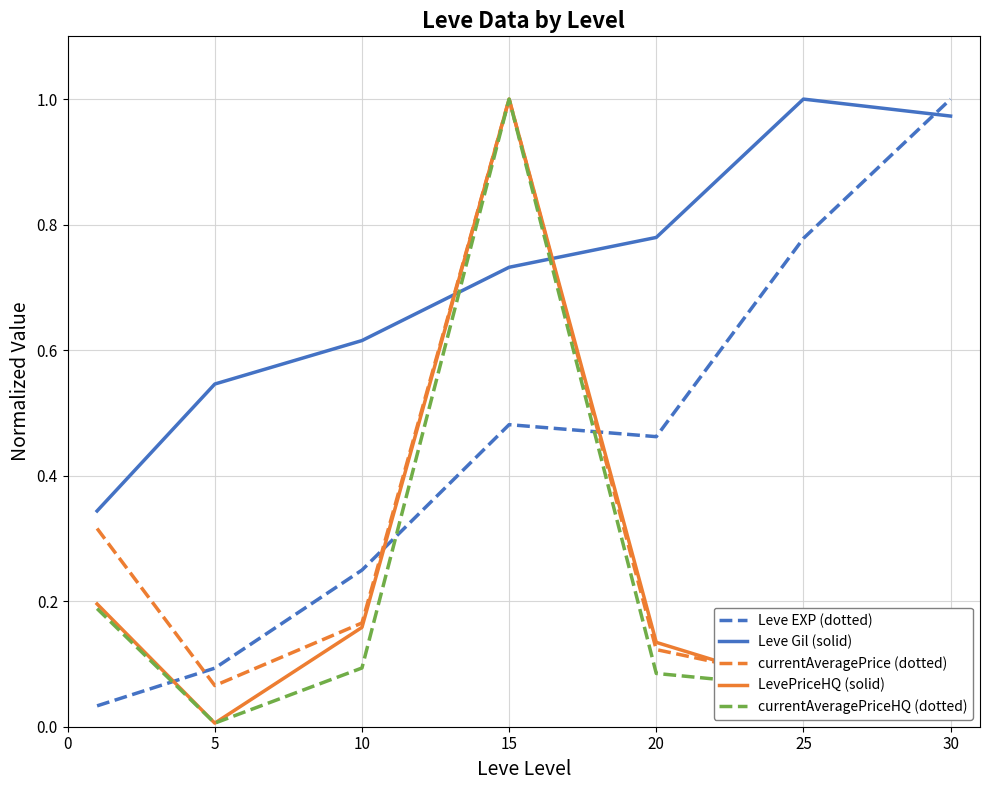

What is the value of the LevePriceHQ (solid) point at the 6th from the left?

0.1